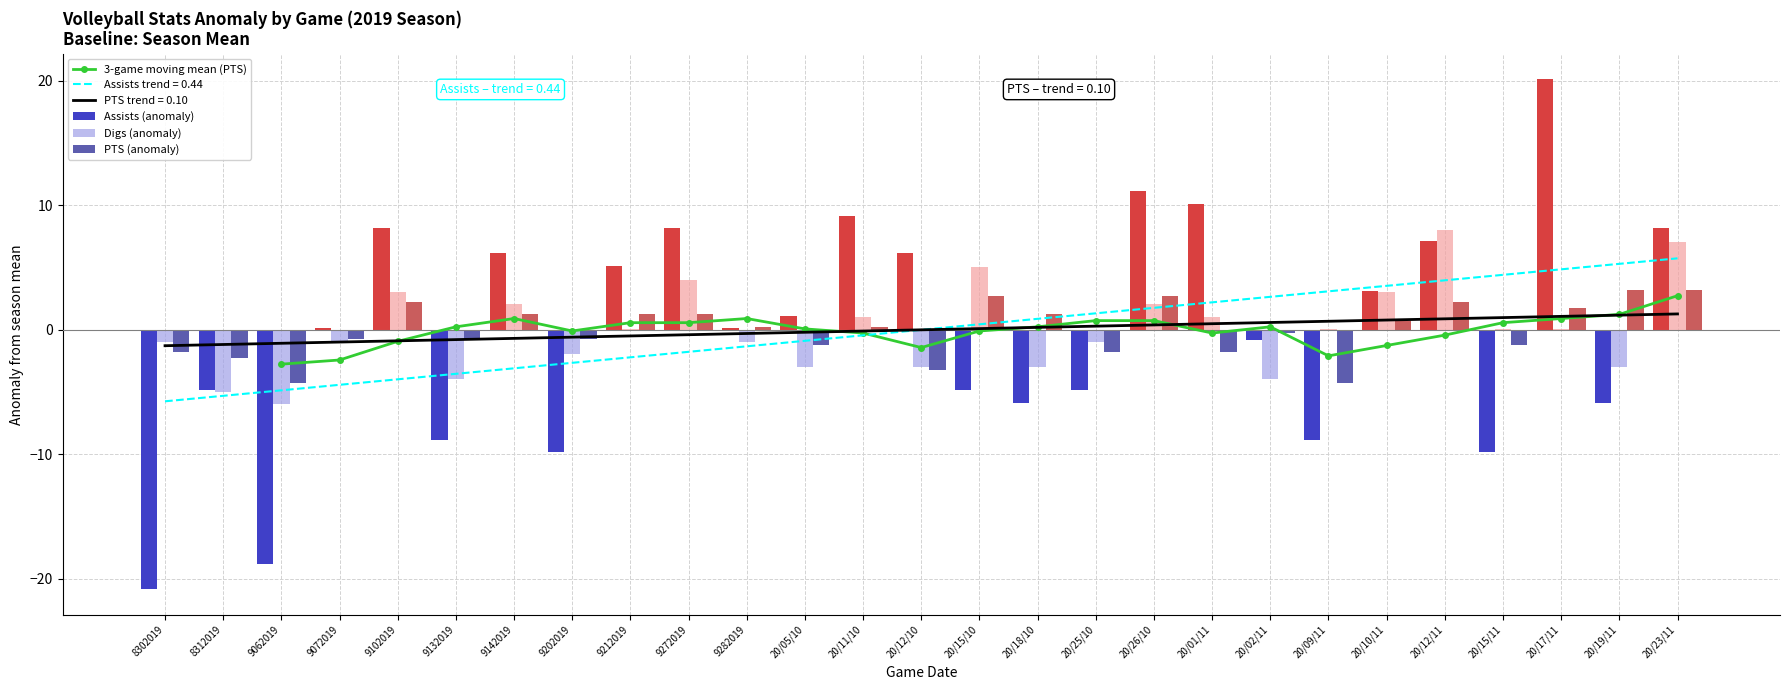

What is the difference between the maximum and second lowest values in the Assists (anomaly) series?

39.0